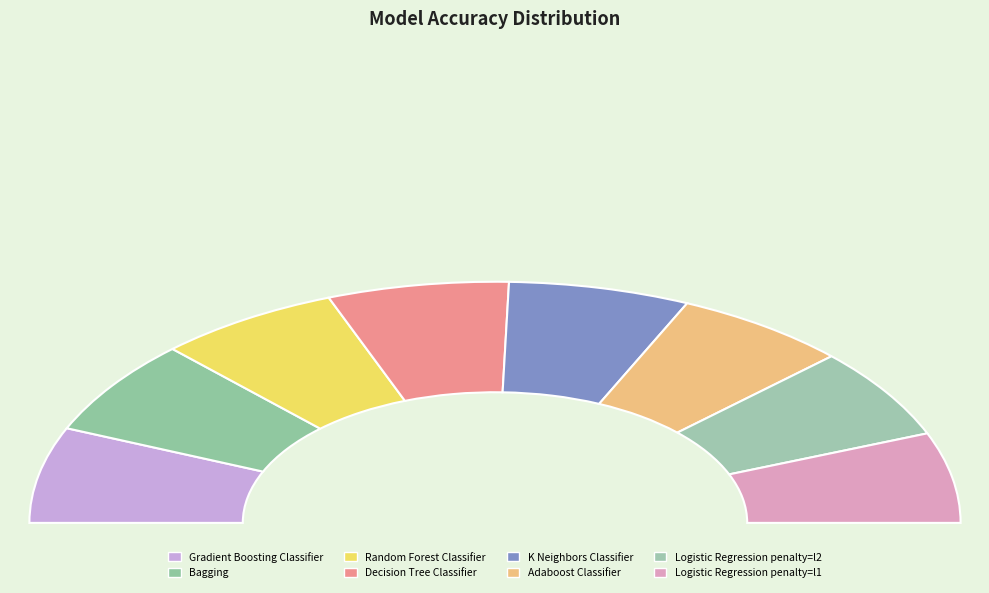

What percentage is NOT represented by Gradient Boosting Classifier?

87.2%